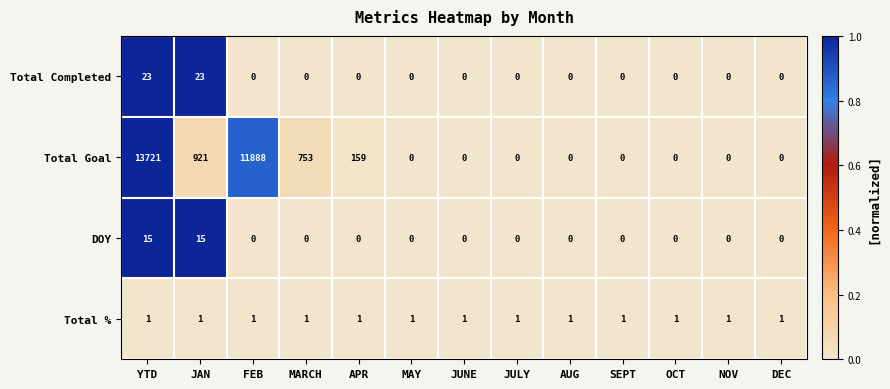

Which series has the largest total across all categories?

Total Goal